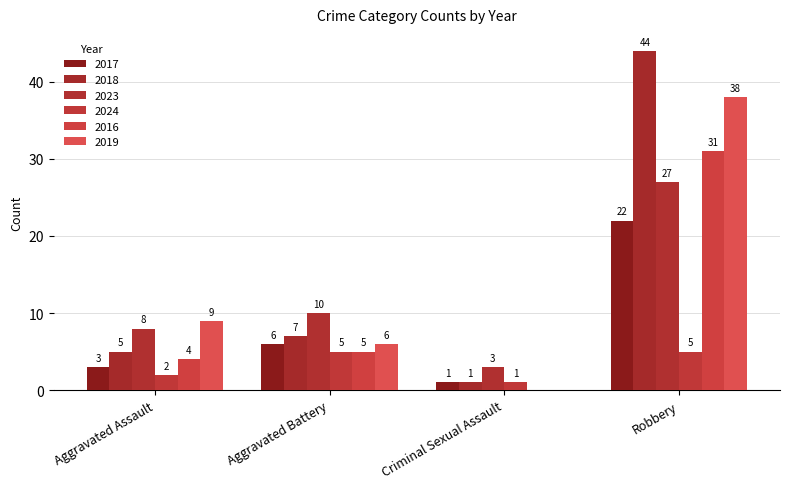

What is the average value of the 2019 series?

13